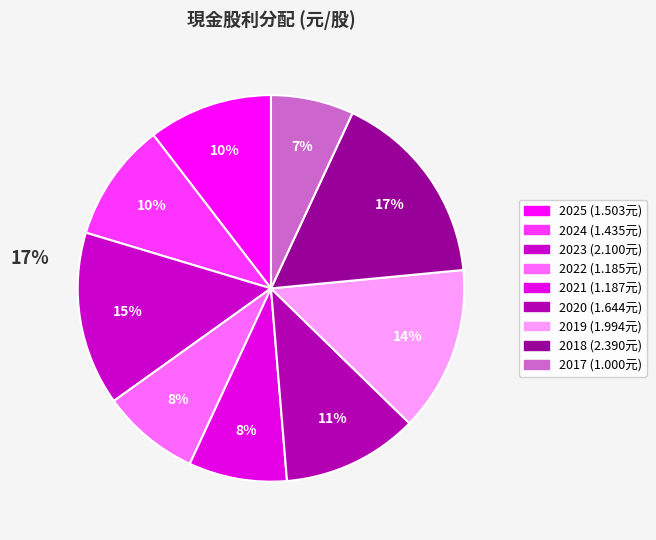

To the nearest percent, what is the difference between the largest and smallest slice percentages?

10%